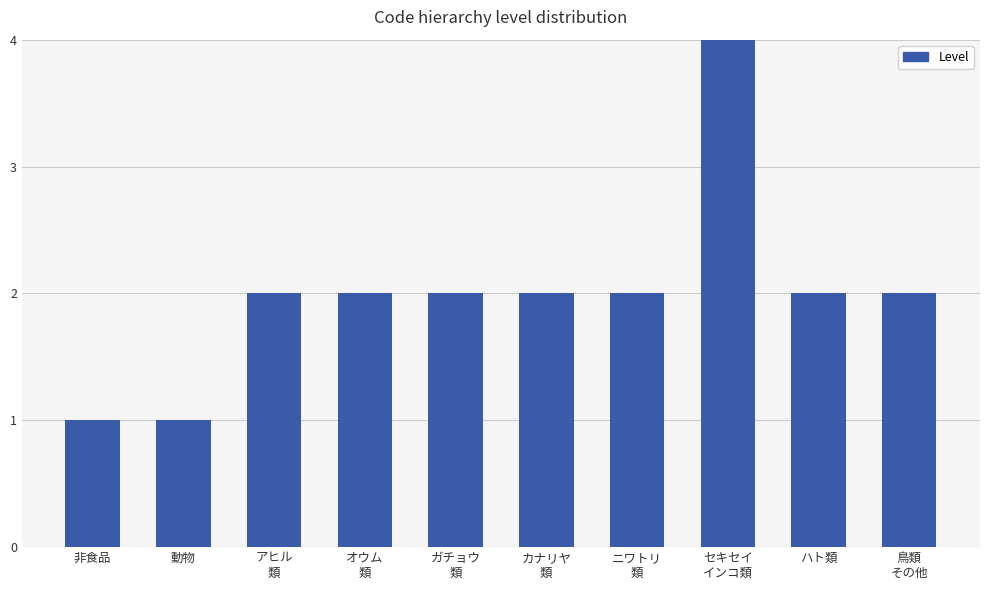

Does the chart contain stacked bars?

No